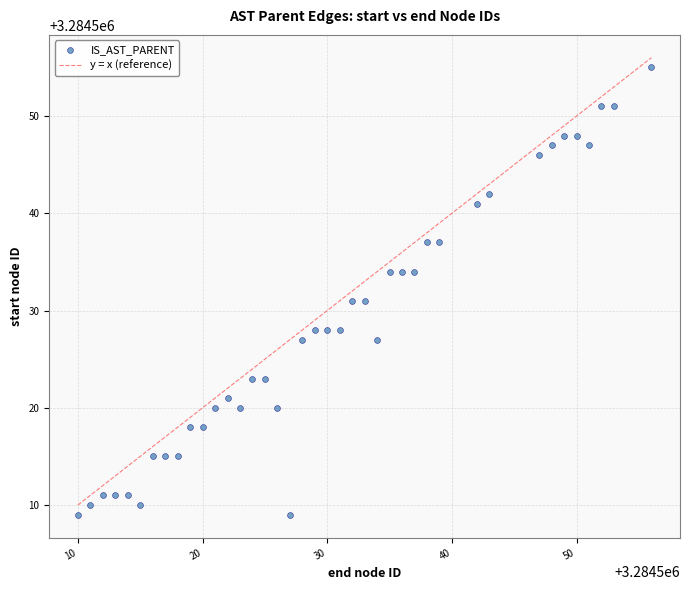

What is the range of Y values (max minus min)?

46